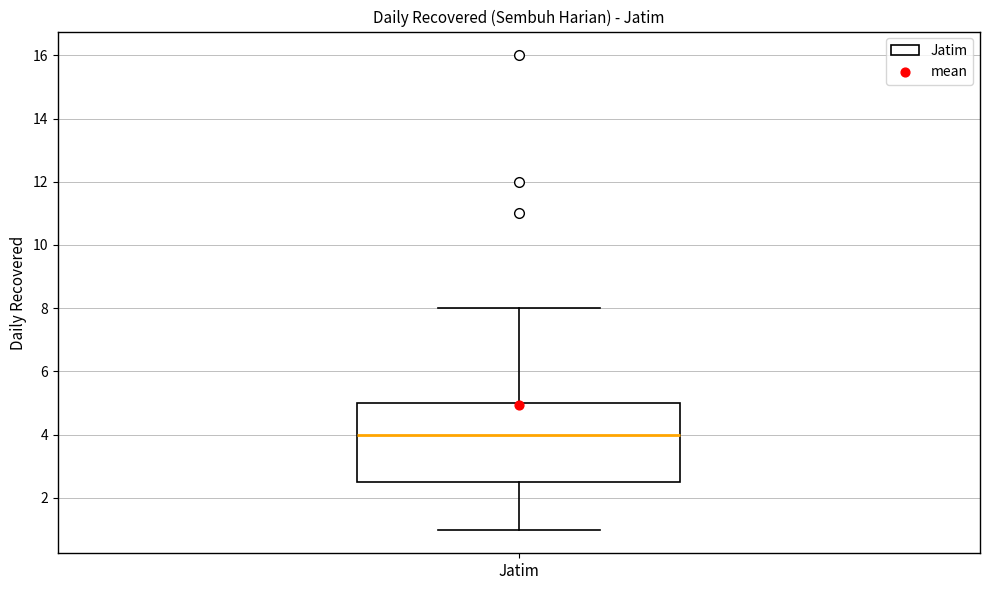

Read this box plot against the y-axis: the position of the median line, the range covered by the box, and the ends of both whiskers. The values are not printed on the chart, so give them approximately, as read against the axis.

median 4.0, box 2.6 to 5.0, whiskers 1.0 to 8.0